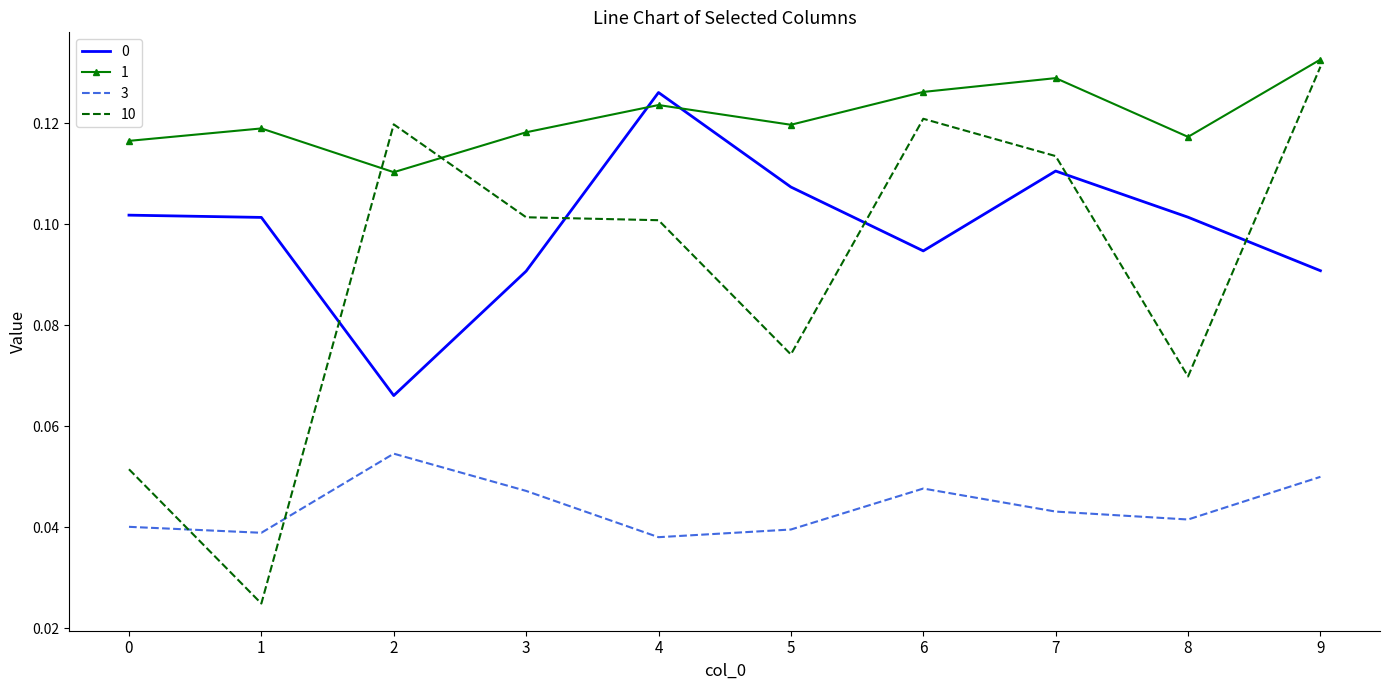

Where is 10 nearest to the value 0?

1